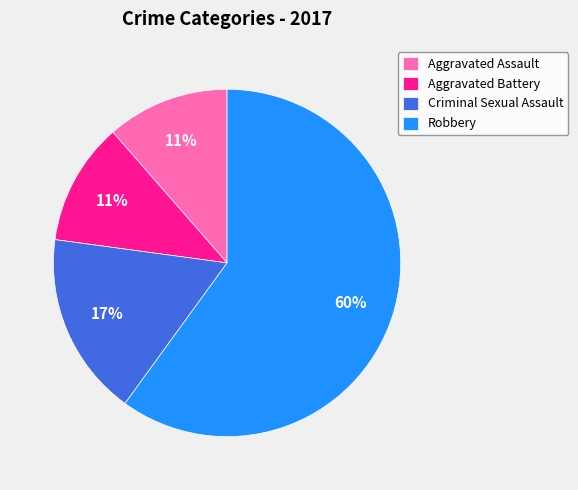

Count the number of slices in the pie.

4